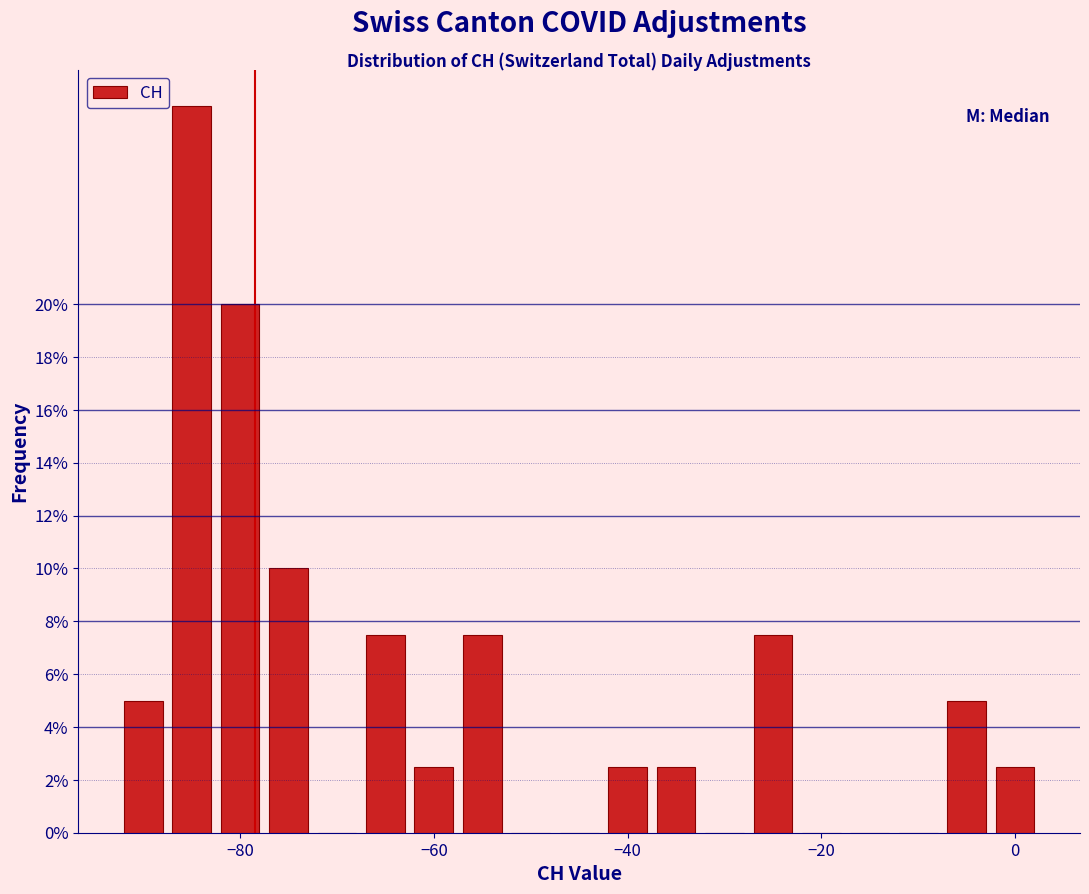

Read against the x-axis, roughly where is the centre of the tallest bar?

-84